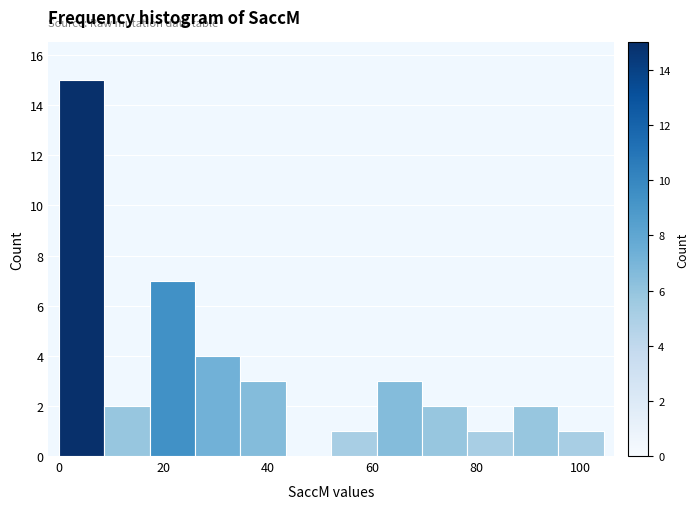

Reading left to right, list every bar in this chart as the range it spans on the x-axis followed by its height. Neither the bar edges nor the heights are printed on the chart, so give them approximately, as read against the axes.

0 to 8: 15
8 to 18: 2
18 to 26: 7
26 to 34: 4
34 to 44: 3
44 to 52: 0
52 to 60: 1
60 to 70: 3
70 to 78: 2
78 to 88: 1
88 to 96: 2
96 to 104: 1